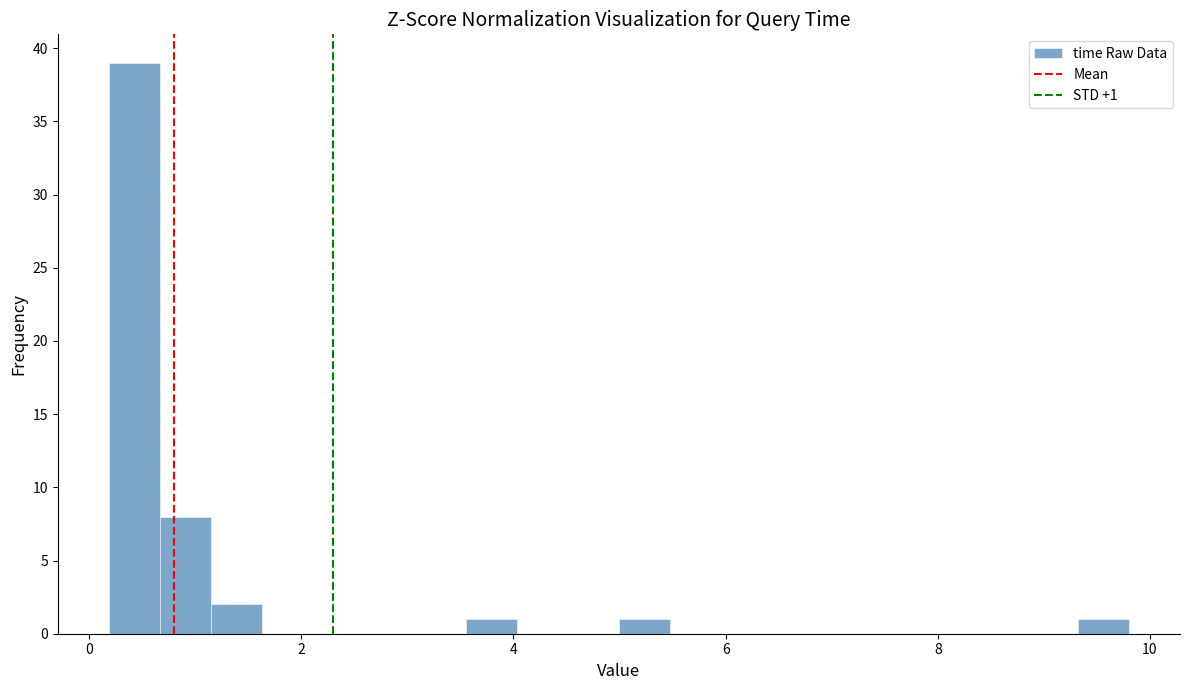

Read against the x-axis, roughly where is the centre of the tallest bar?

0.4